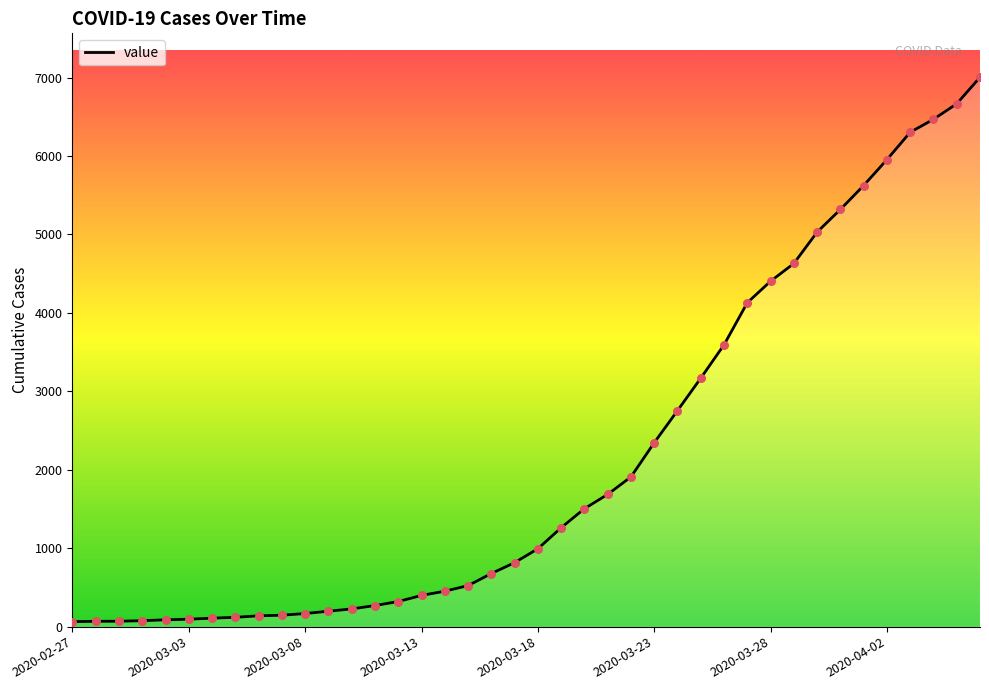

What is the greatest value displayed?

7004